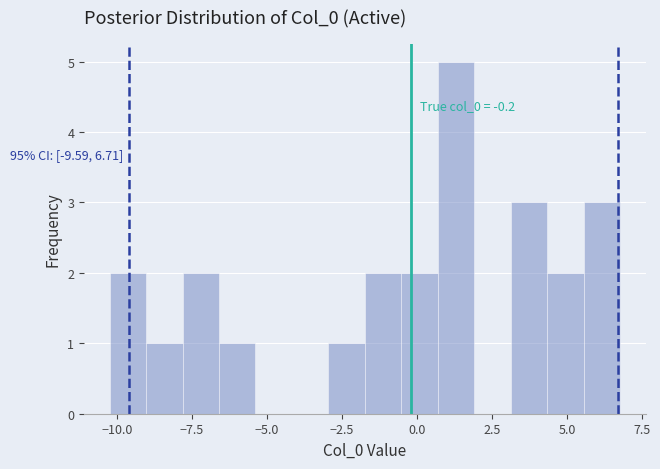

Around what value on the x-axis is the tallest bar? Give the approximate position of its centre, as read against the axis.

1.5